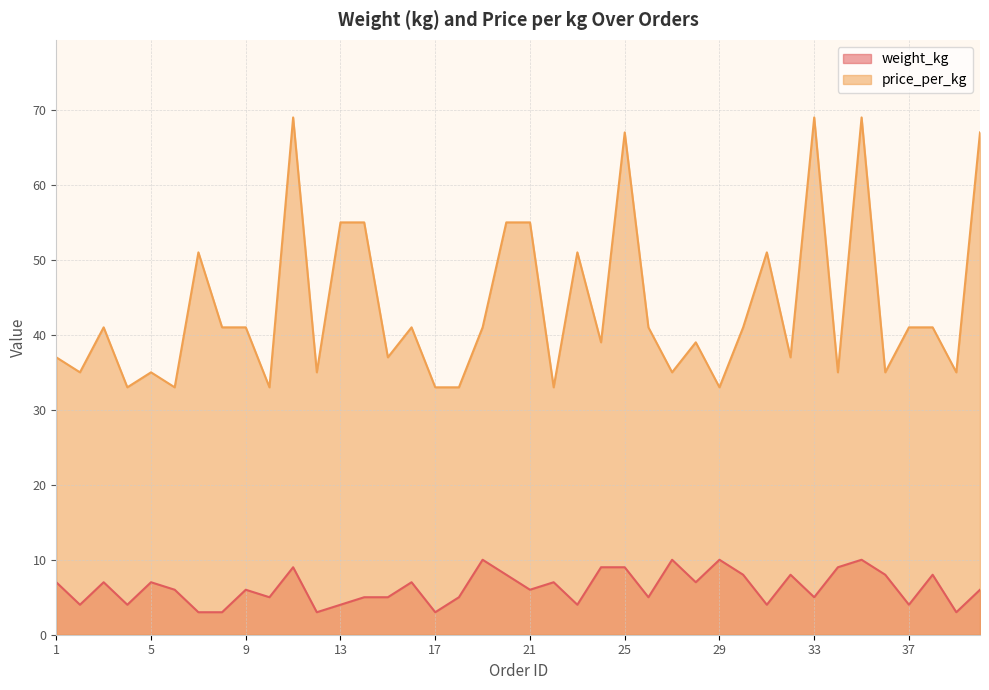

Where is price_per_kg nearest to the value 51?

7